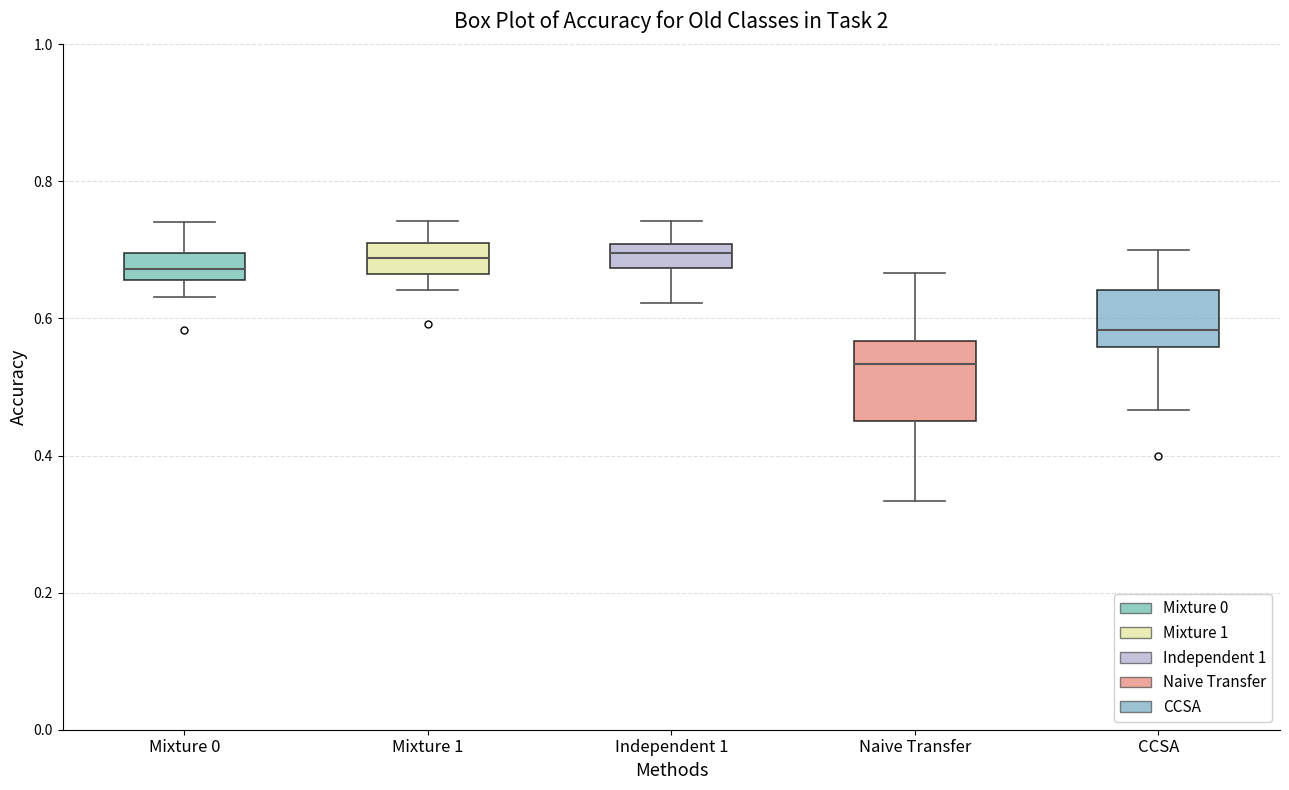

Which box has the lowest median line?

Naive Transfer